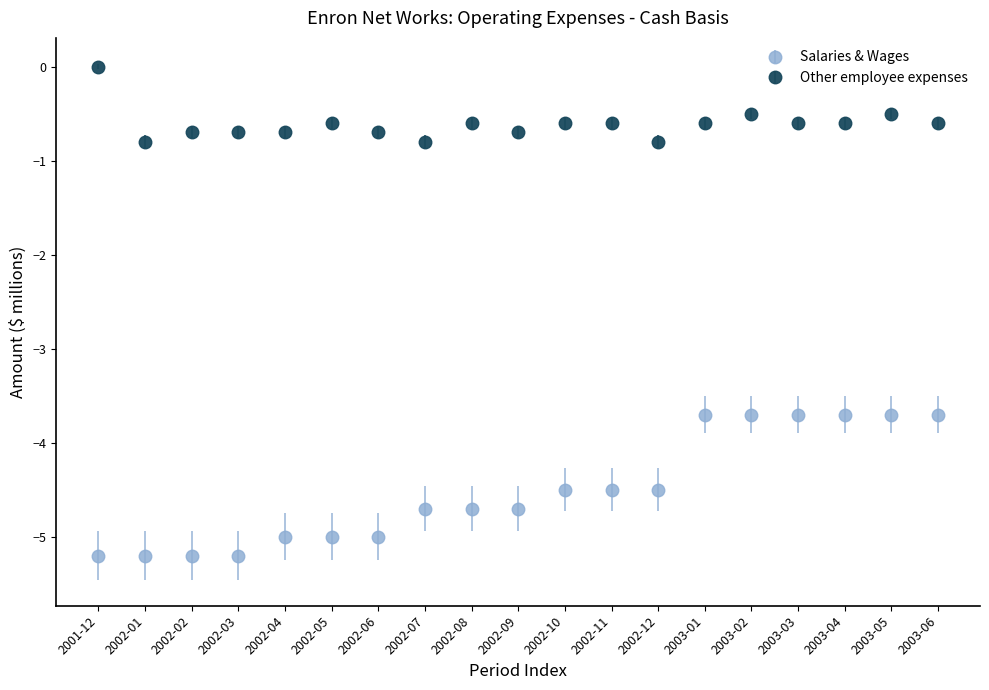

What are all the series names shown in the legend?

Salaries & Wages, Other employee expenses